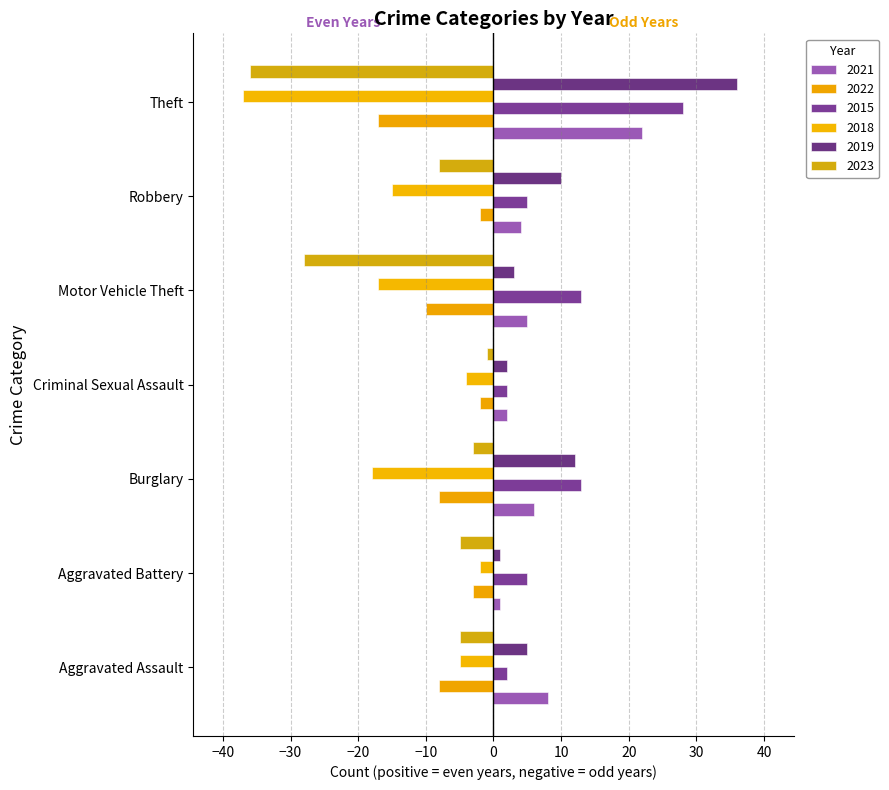

Count the number of categories in the chart.

7